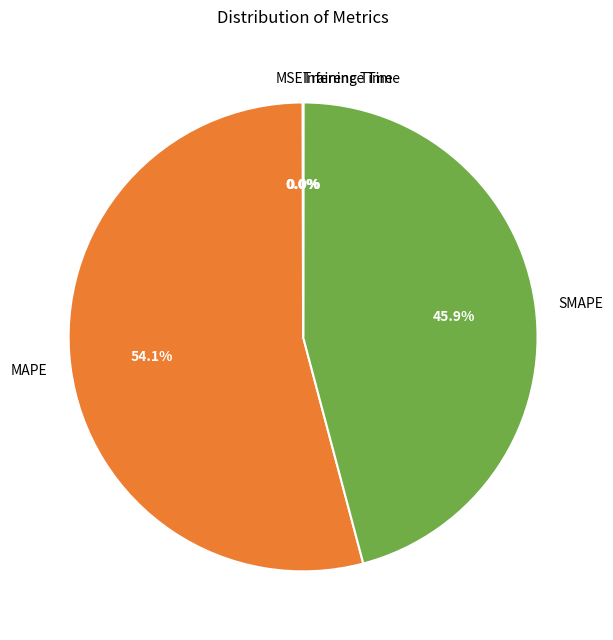

What is the total percentage of MAPE and SMAPE?

100.0%